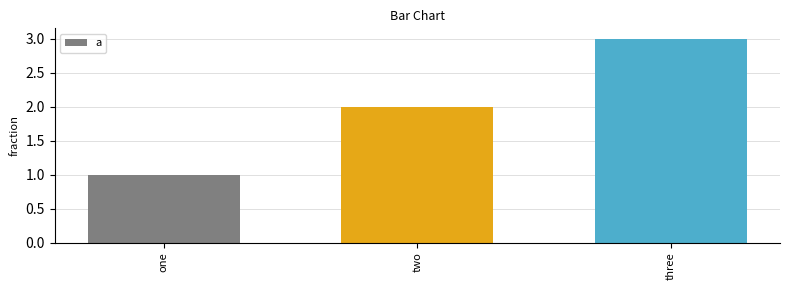

What is the minimum value shown in the chart?

1